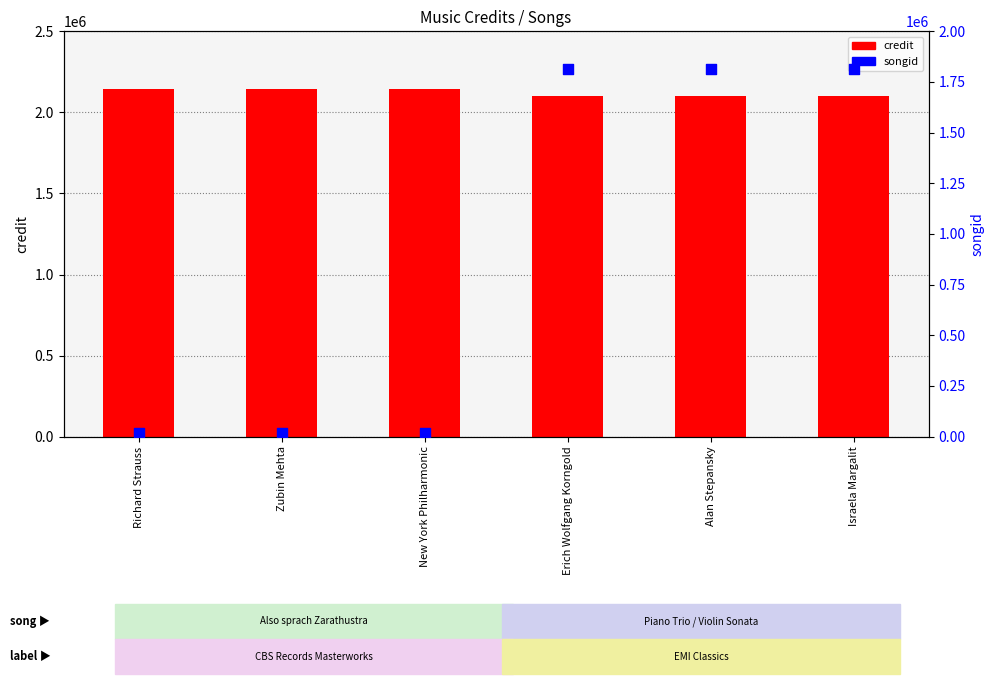

Which series has the largest Y range (max minus min)?

songid